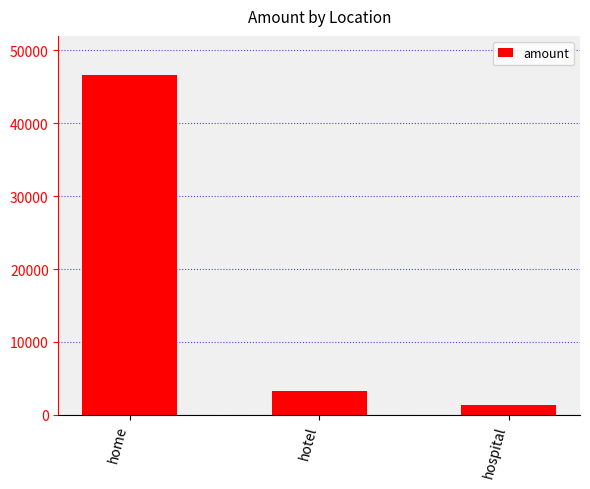

True or false: the data shows 46684 at home.

True